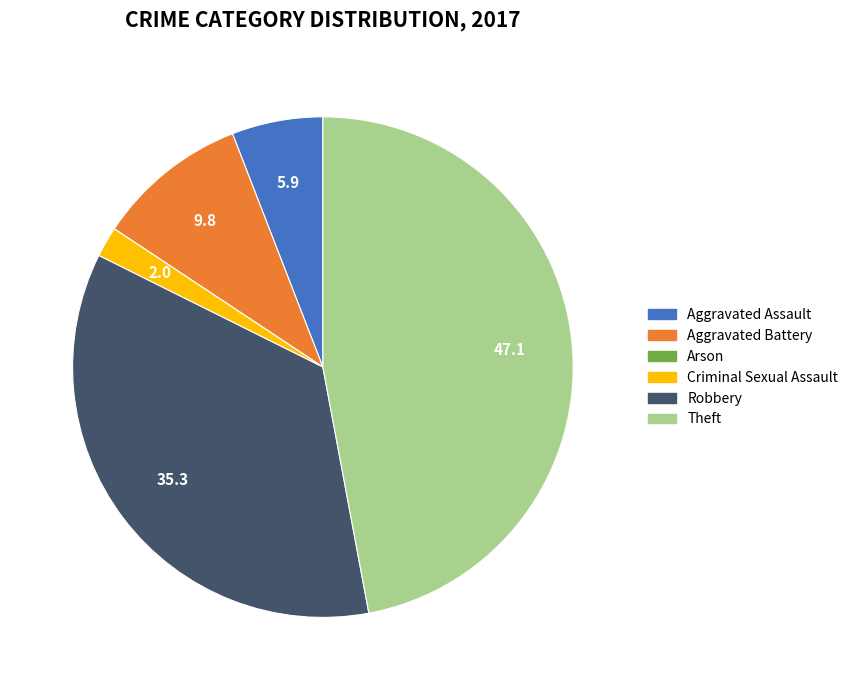

What is the ratio of the value at Robbery to the value at Aggravated Assault?

6.0